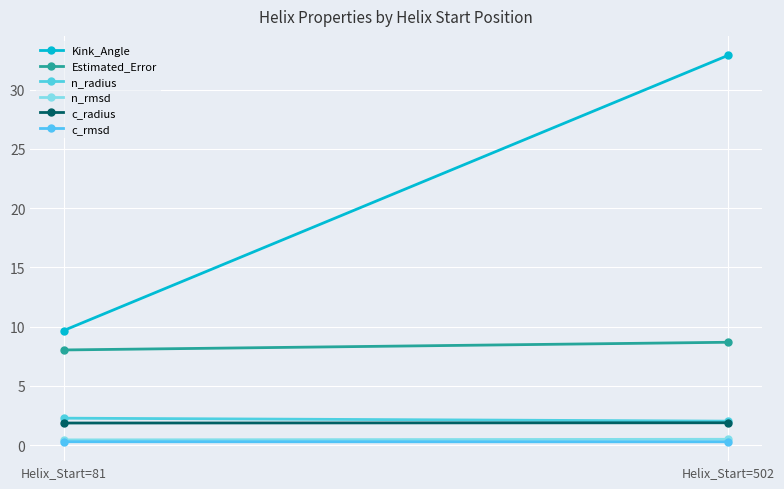

Between Helix_Start=81 and Helix_Start=502, which is larger?

Helix_Start=502